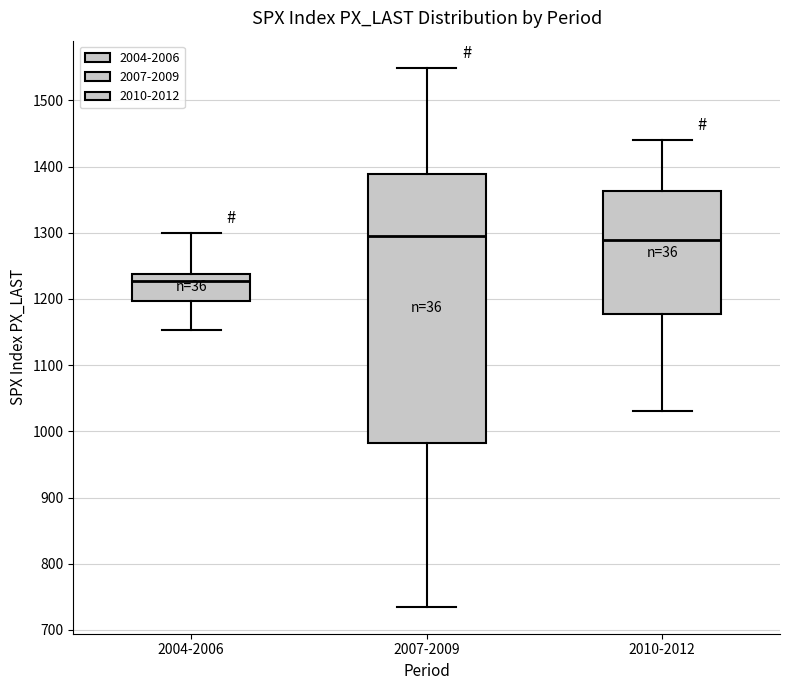

Reading left to right, transcribe this box plot: for each box, give where its median line is, the range the box spans, and where its two whiskers end, as read against the y-axis. The values are not printed on the chart, so give them approximately, as read against the axis.

2004-2006: median 1230, box 1200 to 1240, whiskers 1150 to 1300
2007-2009: median 1300, box 980 to 1390, whiskers 740 to 1550
2010-2012: median 1290, box 1180 to 1360, whiskers 1030 to 1440